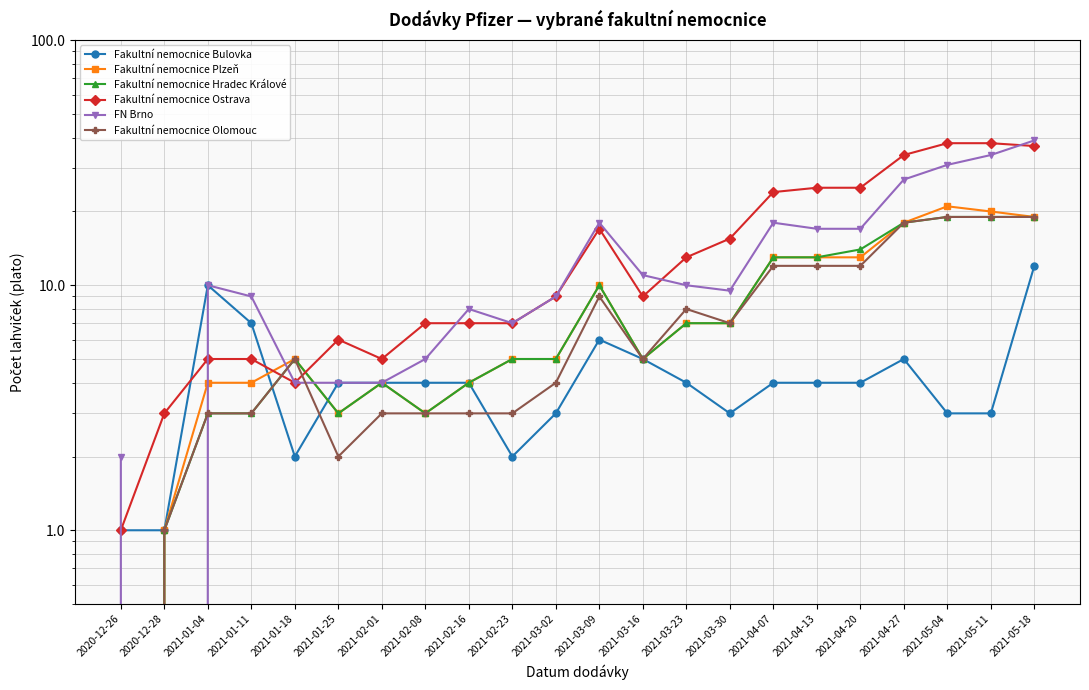

Which series has the largest total across all categories?

Fakultní nemocnice Ostrava